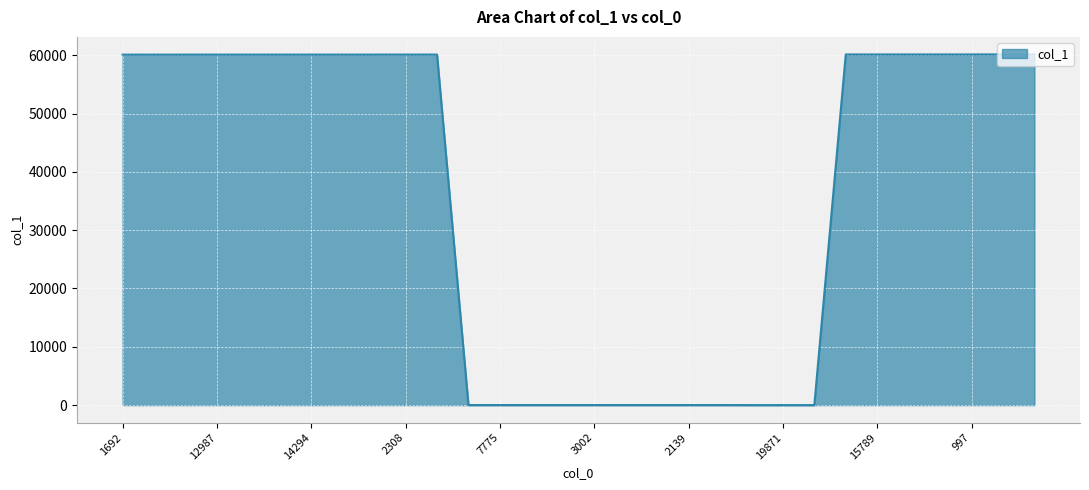

What is the maximum value shown in the chart?

60131